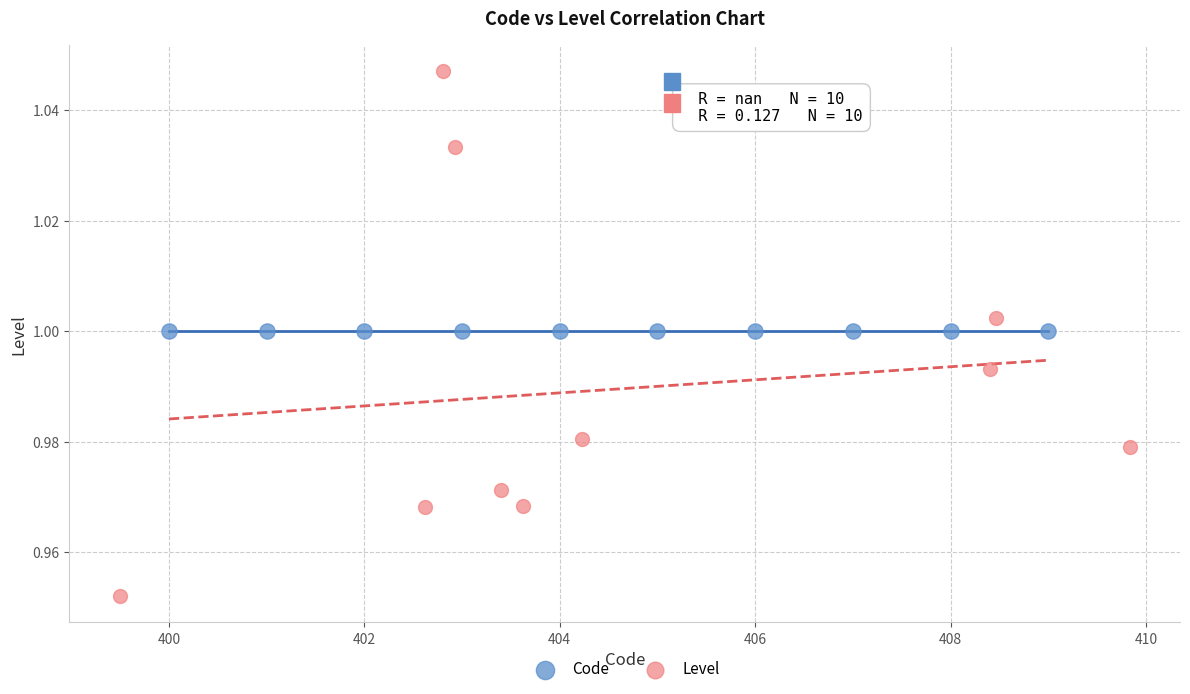

Which series contains the highest Y value?

Level